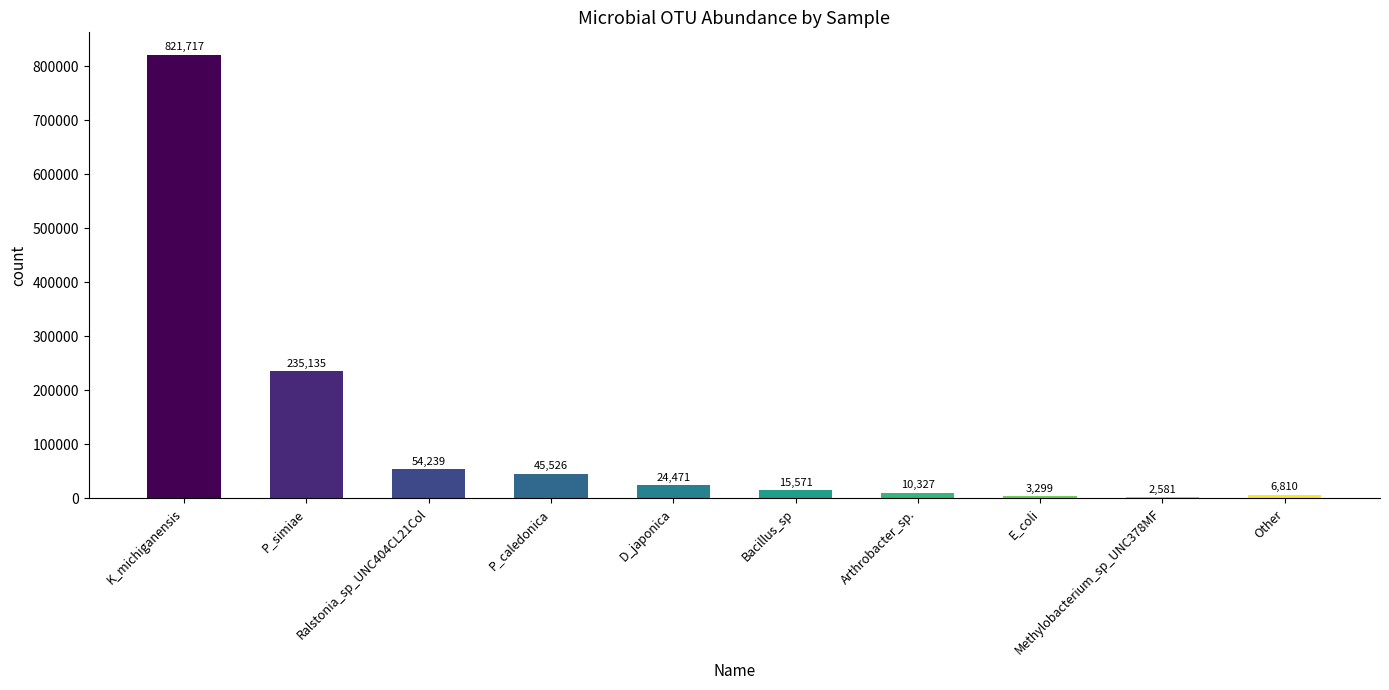

What is the sum of the values at Ralstonia_sp_UNC404CL21Col and P_caledonica?

99765